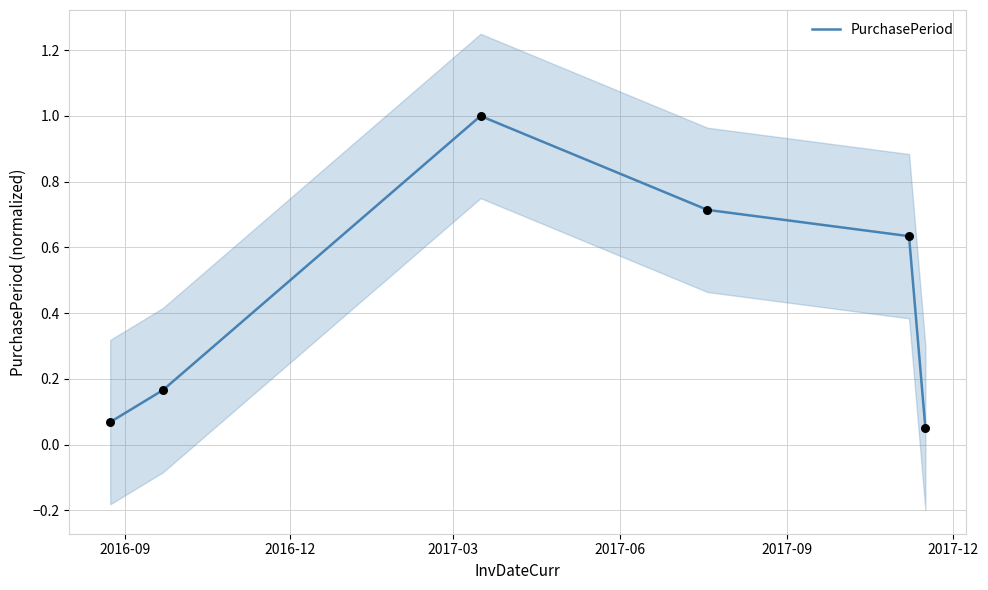

Which has a higher value, 2016-09 or 2016-12?

2016-12